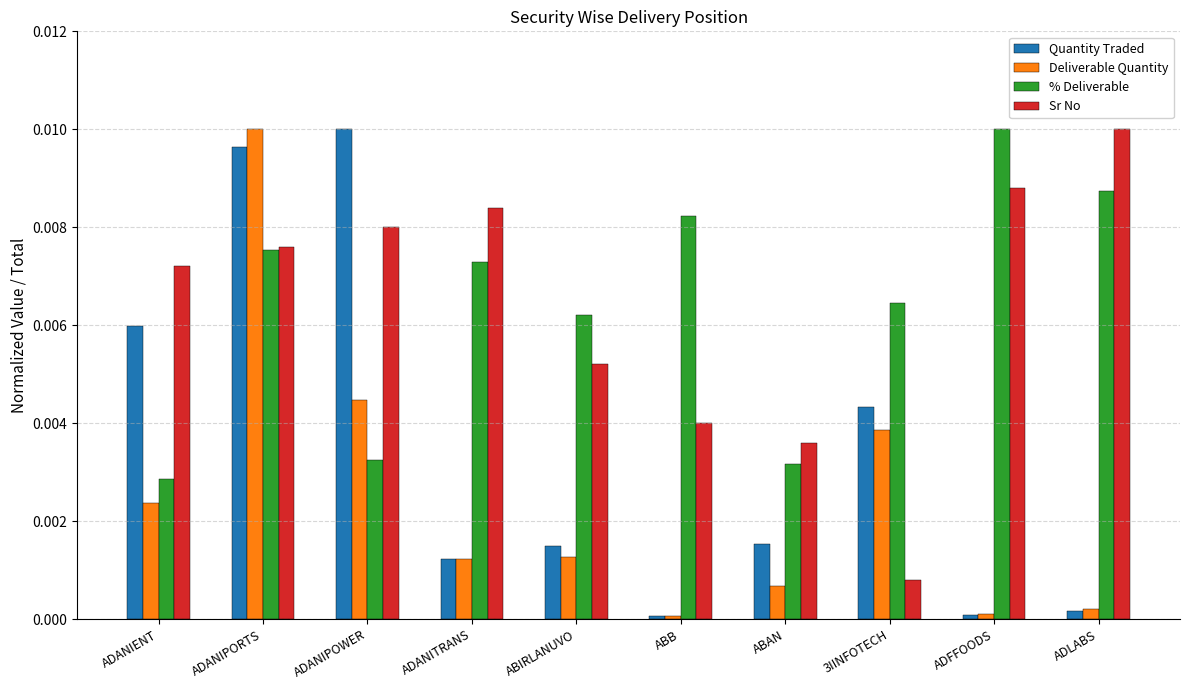

The value of Sr No at ADANIENT is 0.0. True or false?

True